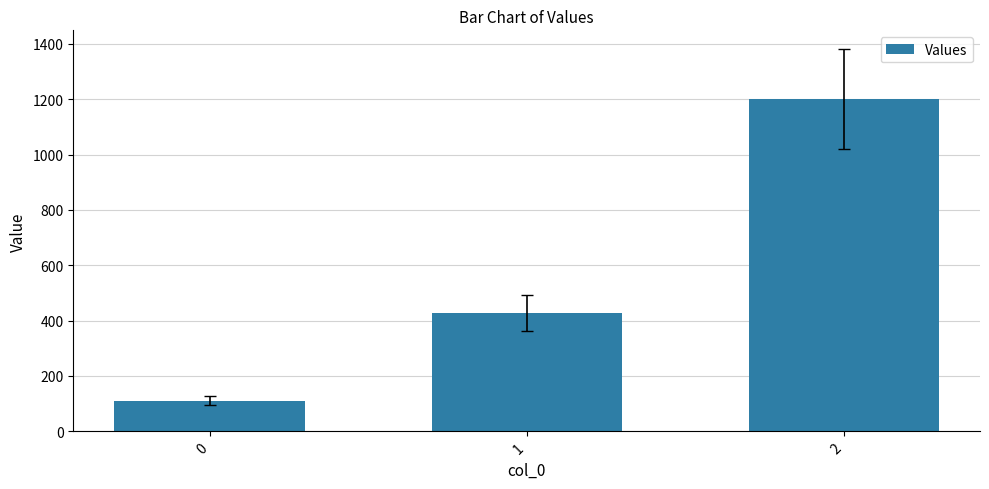

What is the greatest value displayed?

1200.0